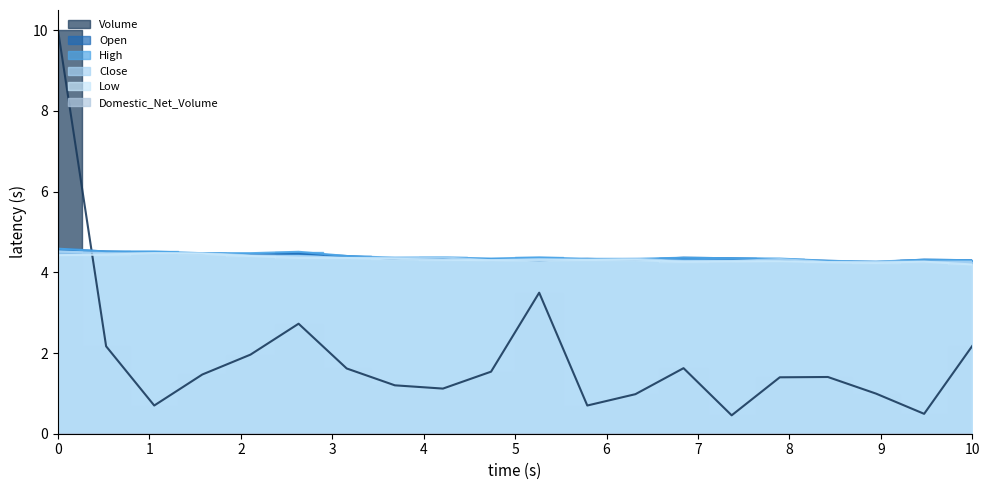

How many lines are shown in the chart?

5